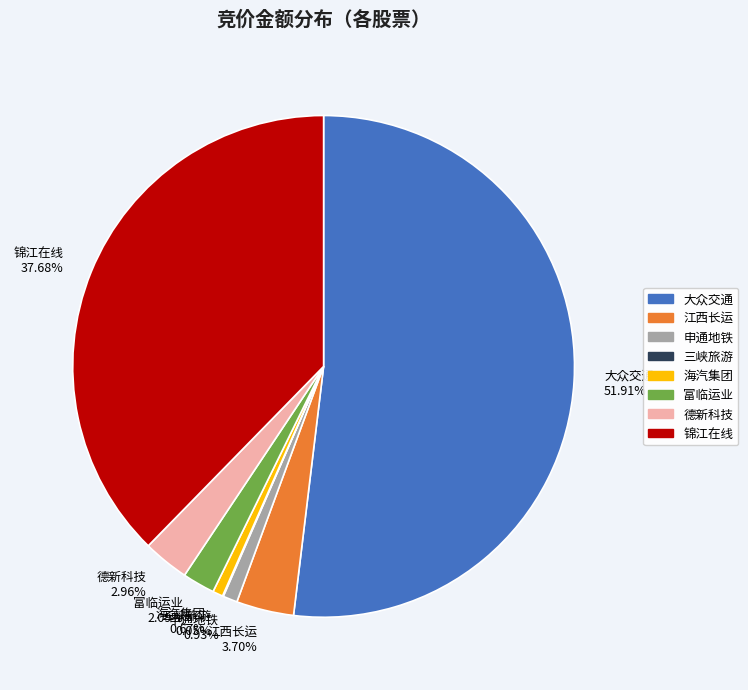

Does any single category account for the majority?

Yes